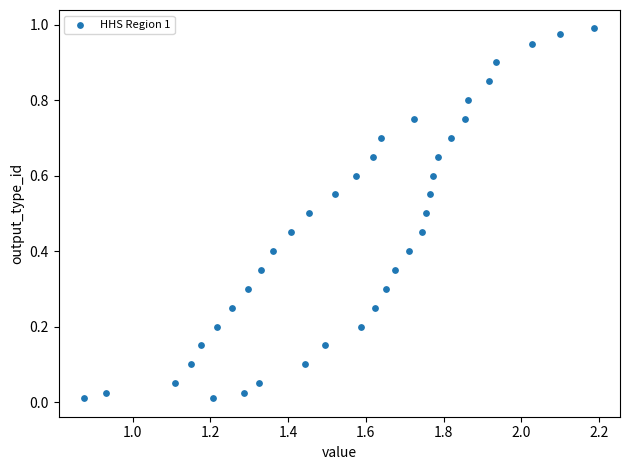

What is the range of X values (max minus min)?

1.3